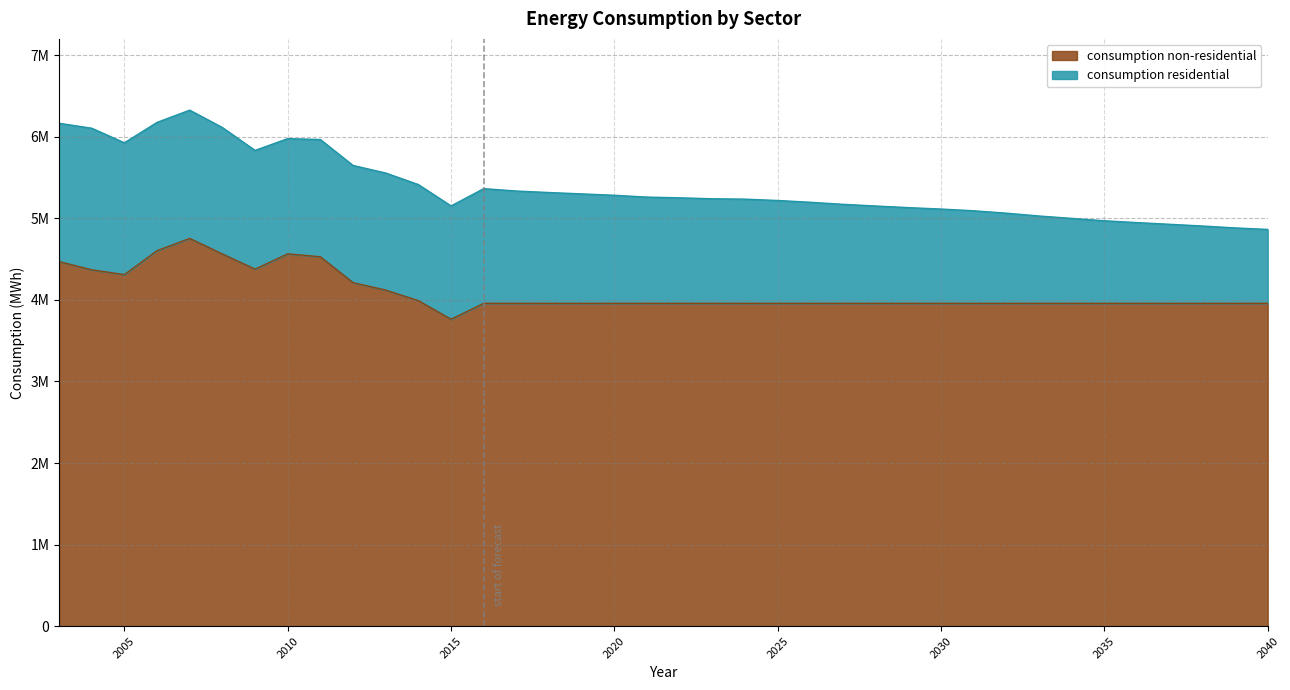

True or false: there are more than 1 points higher than both neighbors.

True